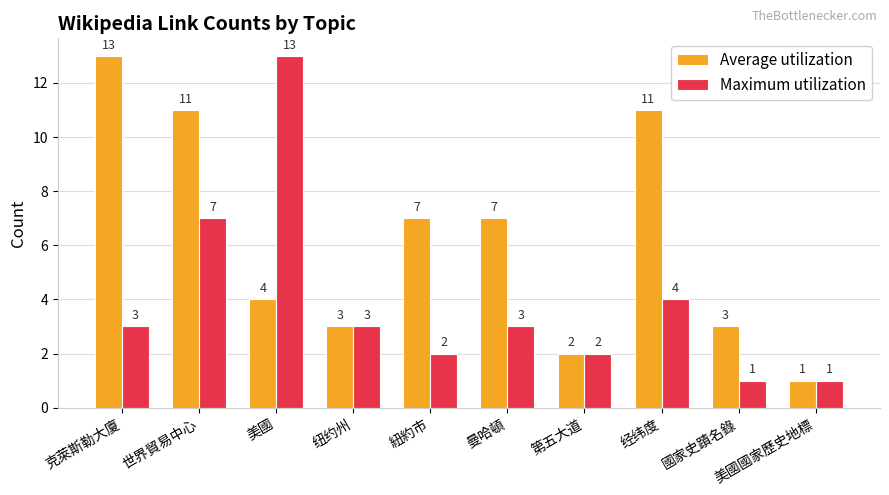

List the series in order of their overall mean, lowest first.

Maximum utilization, Average utilization